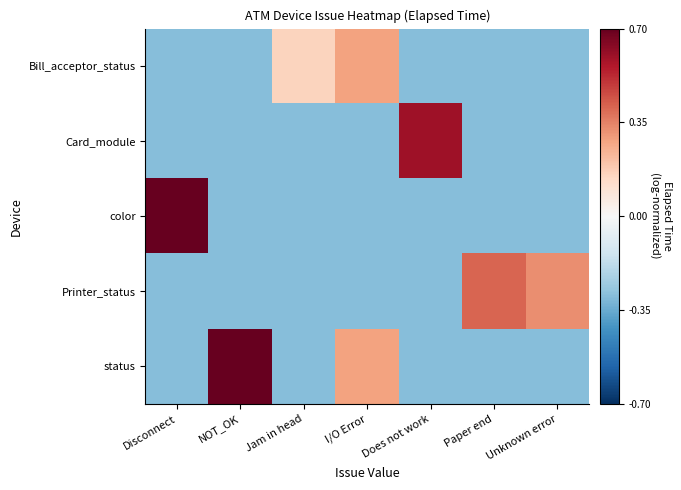

Reading left to right, transcribe all the data shown in this chart.

Bill_acceptor_status: Disconnect=-0.3	NOT_OK=-0.3	Jam in head=0.2	I/O Error=0.3	Does not work=-0.3	Paper end=-0.3	Unknown error=-0.3
Card_module: Disconnect=-0.3	NOT_OK=-0.3	Jam in head=-0.3	I/O Error=-0.3	Does not work=0.6	Paper end=-0.3	Unknown error=-0.3
color: Disconnect=0.7	NOT_OK=-0.3	Jam in head=-0.3	I/O Error=-0.3	Does not work=-0.3	Paper end=-0.3	Unknown error=-0.3
Printer_status: Disconnect=-0.3	NOT_OK=-0.3	Jam in head=-0.3	I/O Error=-0.3	Does not work=-0.3	Paper end=0.4	Unknown error=0.3
status: Disconnect=-0.3	NOT_OK=0.7	Jam in head=-0.3	I/O Error=0.3	Does not work=-0.3	Paper end=-0.3	Unknown error=-0.3